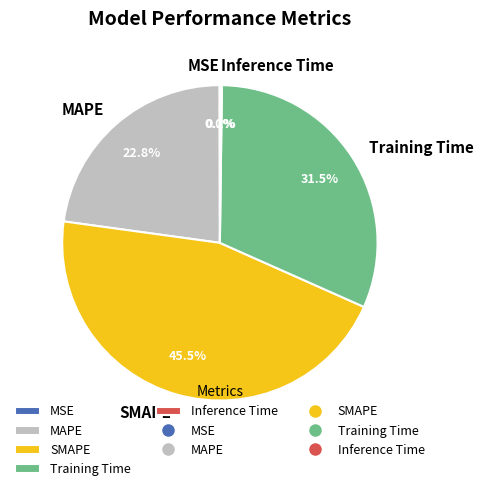

To the nearest percent, what is the average slice percentage?

20%